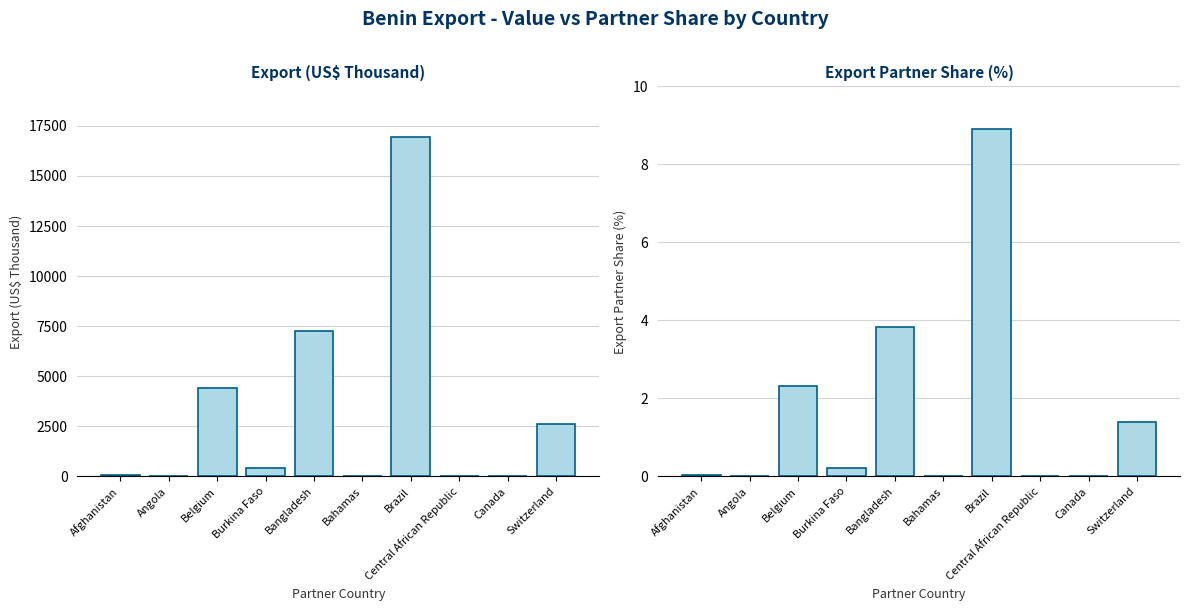

Does the chart contain stacked bars?

No